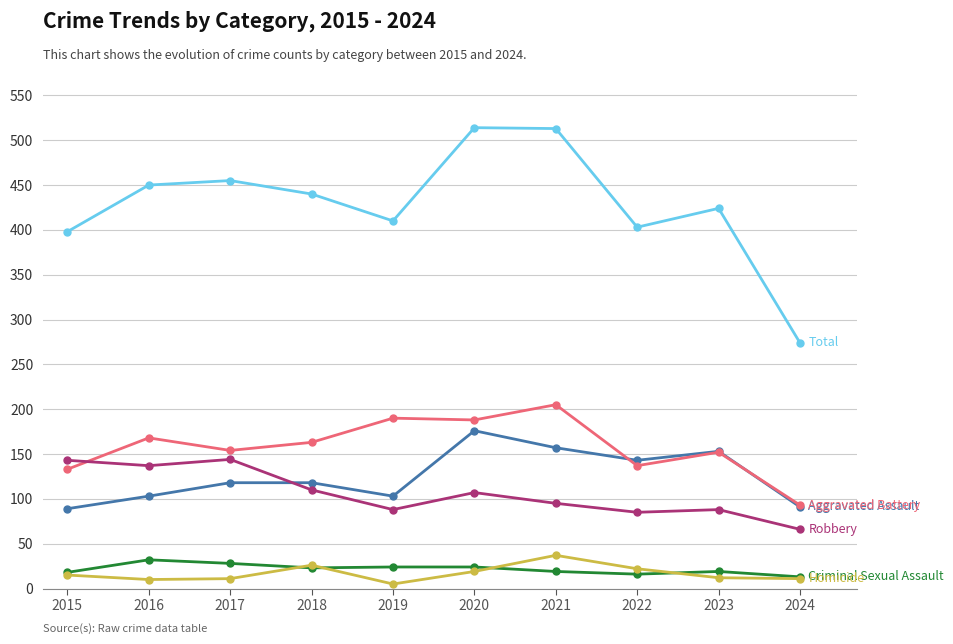

What is the spread (max minus min) of values at 2021?

494